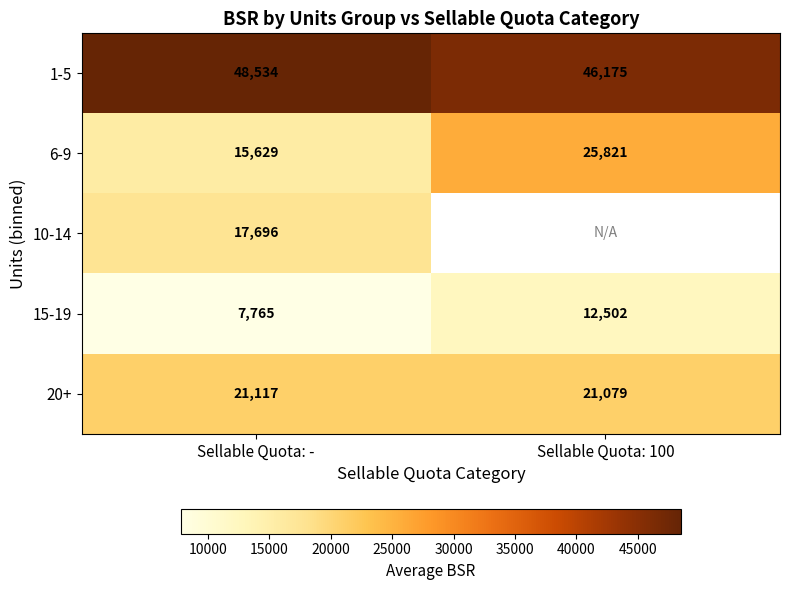

The 10-14 series shows 30996.3 at Sellable Quota: -. True or false?

False